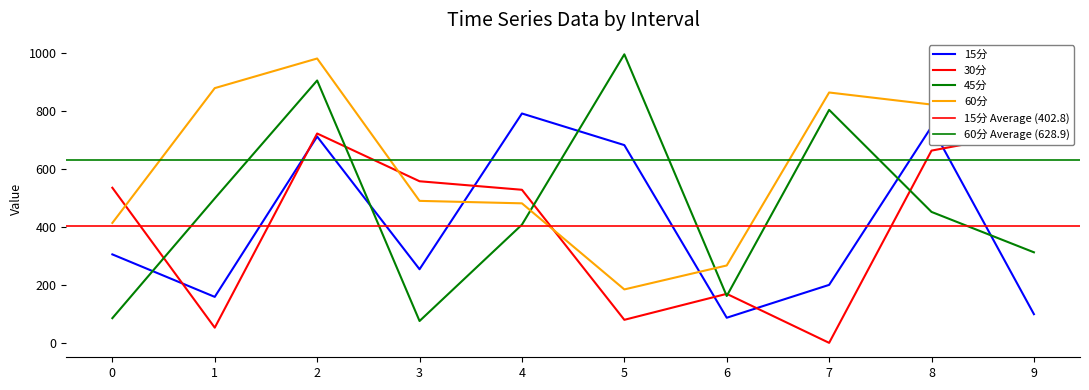

What value does the 45分 series have at 9?

311.9